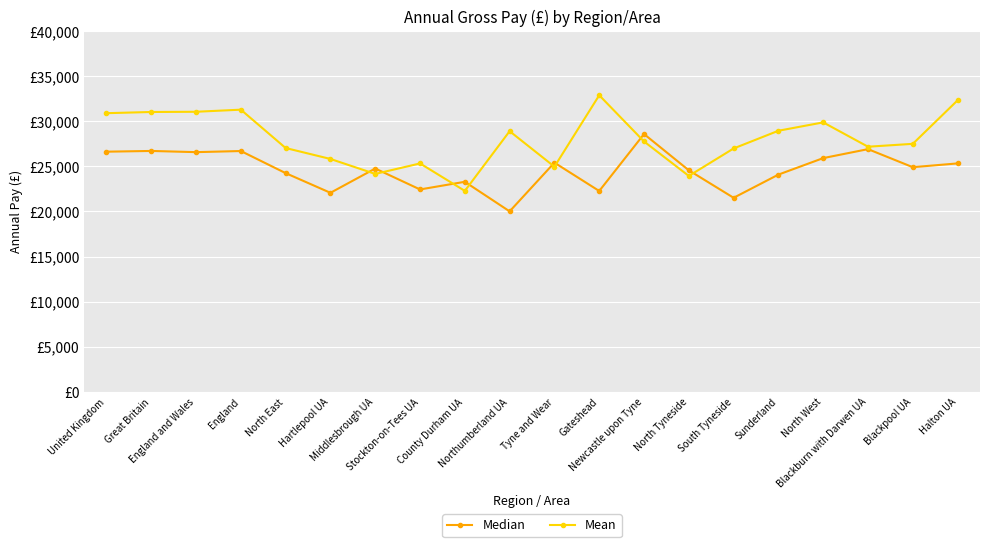

Reading right to left, transcribe all the data shown in this chart.

Median: Halton UA=25328	Blackpool UA=24908	Blackburn with Darwen UA=26910	North West=25916	Sunderland=24086	South Tyneside=21514	North Tyneside=24563	Newcastle upon Tyne=28584	Gateshead=22269	Tyne and Wear=25412	Northumberland UA=20009	County Durham UA=23289	Stockton-on-Tees UA=22439	Middlesbrough UA=24761	Hartlepool UA=22067	North East=24250	England=26701	England and Wales=26577	Great Britain=26710	United Kingdom=26628
Mean: Halton UA=32325	Blackpool UA=27498	Blackburn with Darwen UA=27178	North West=29877	Sunderland=28950	South Tyneside=26985	North Tyneside=23937	Newcastle upon Tyne=27760	Gateshead=32886	Tyne and Wear=24964	Northumberland UA=28901	County Durham UA=22281	Stockton-on-Tees UA=25324	Middlesbrough UA=24161	Hartlepool UA=25821	North East=27034	England=31287	England and Wales=31055	Great Britain=31031	United Kingdom=30898